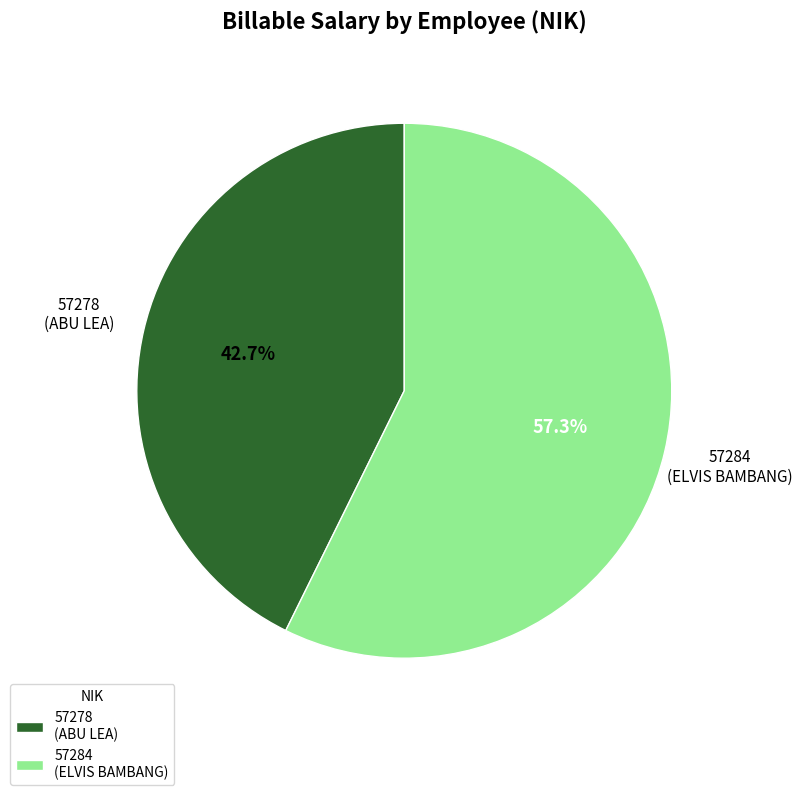

Approximately how many times larger is the value at 57278 compared to 57284?

0.7